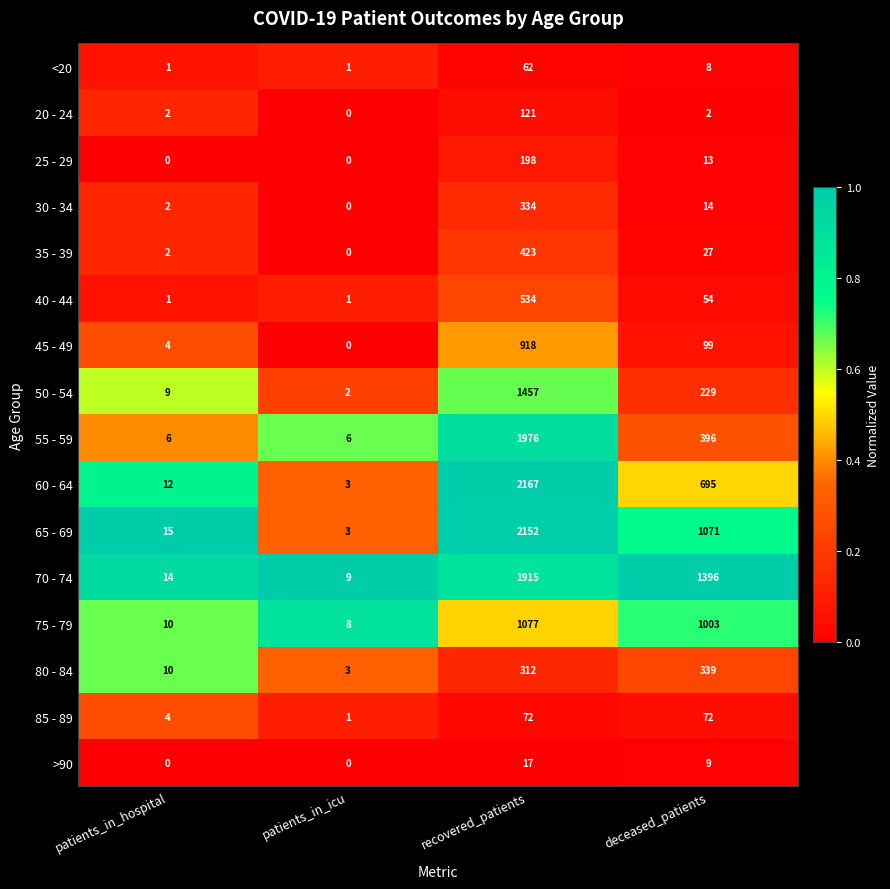

At which category is the sum across all series the highest?

recovered_patients